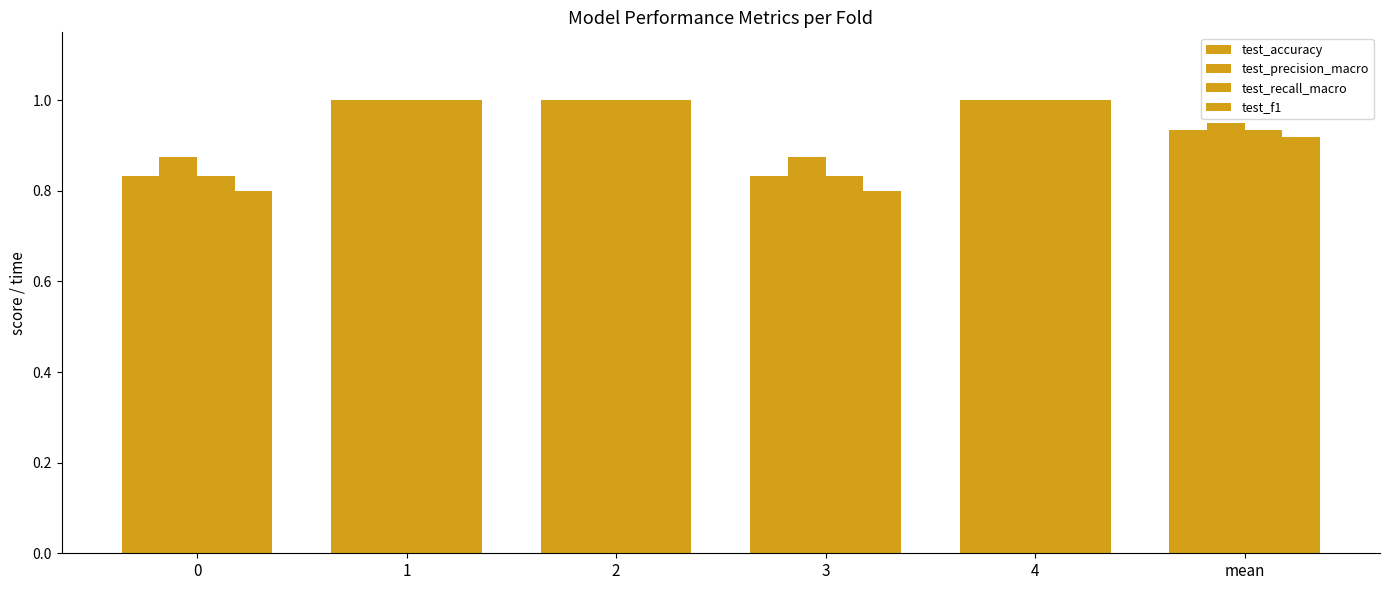

How many test_accuracy values are between 0 and 1?

6